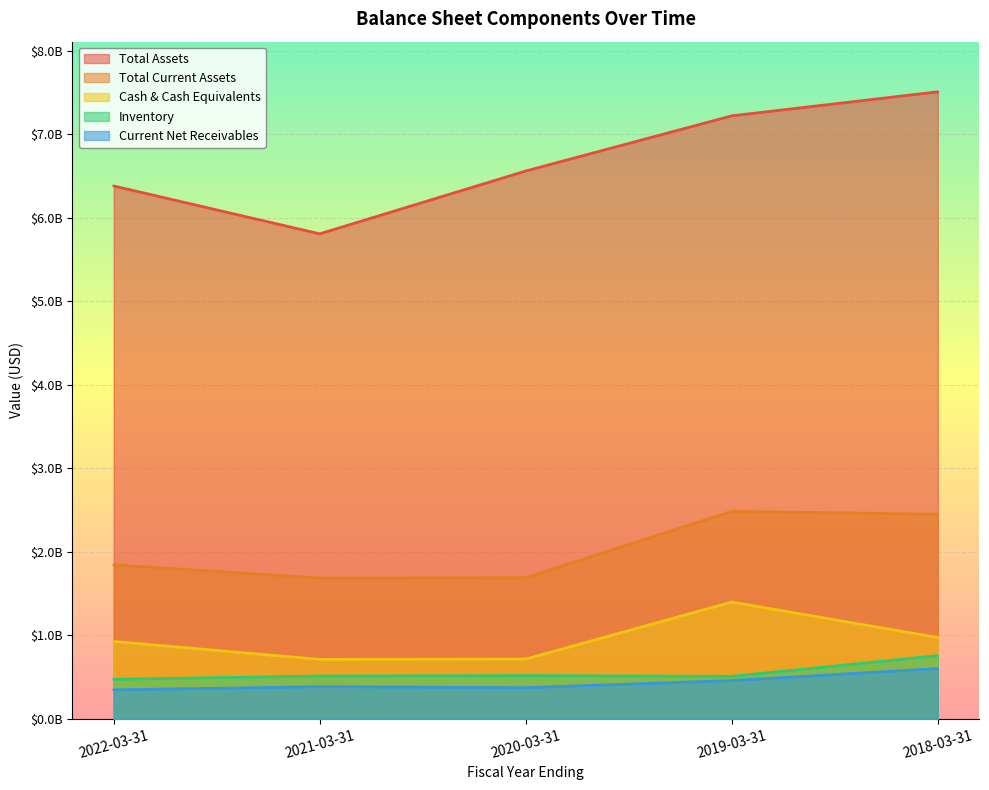

How many categories are shown in the chart?

5